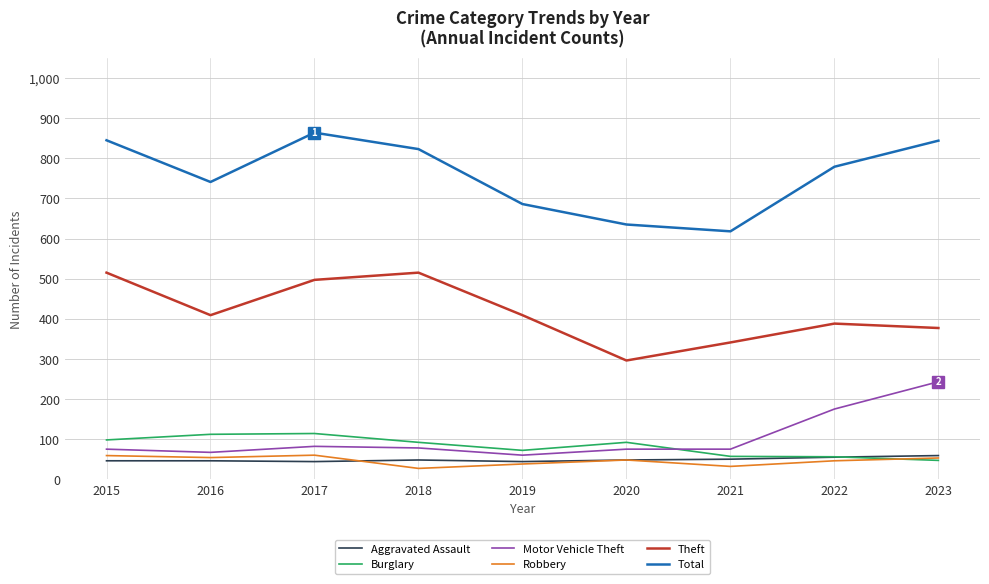

At how many categories does at least one series exceed 813?

4